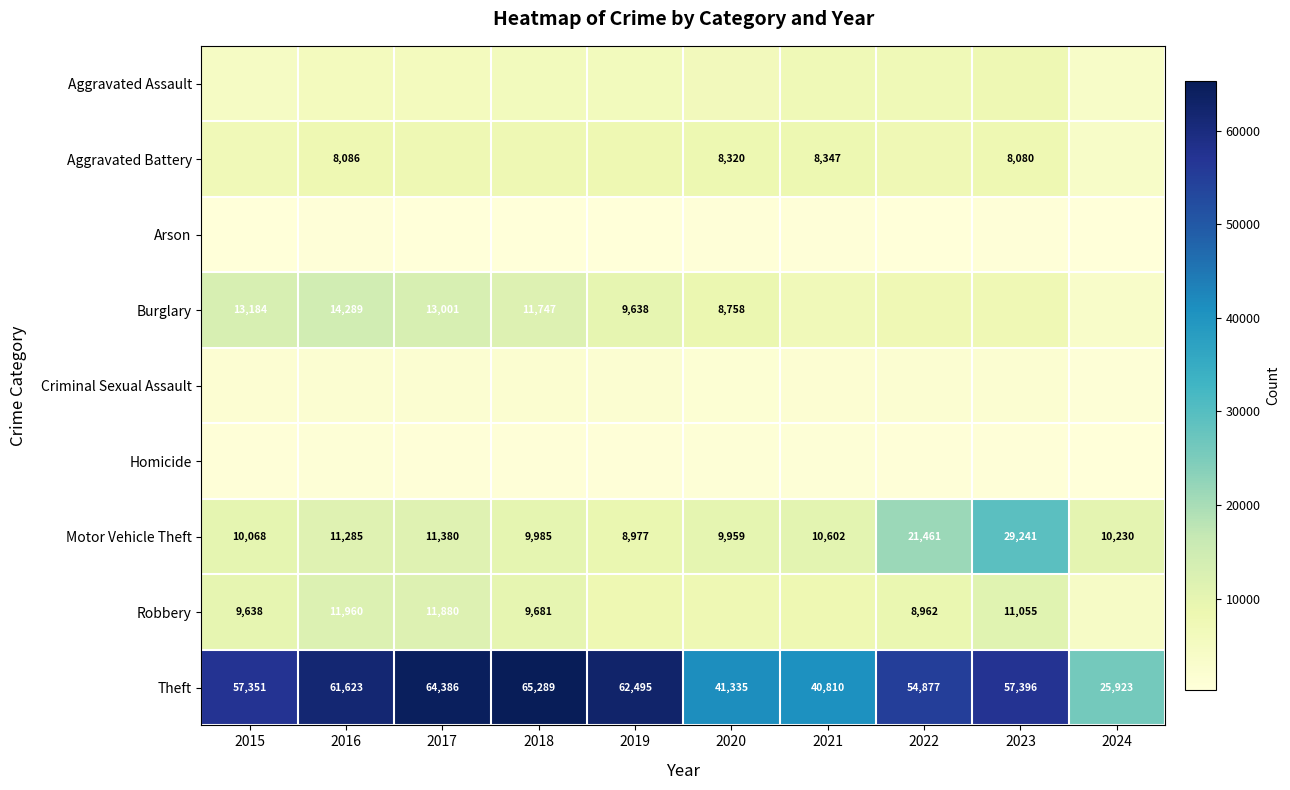

List the labels in order of Theft value, largest first.

2018, 2017, 2019, 2016, 2023, 2015, 2022, 2020, 2021, 2024